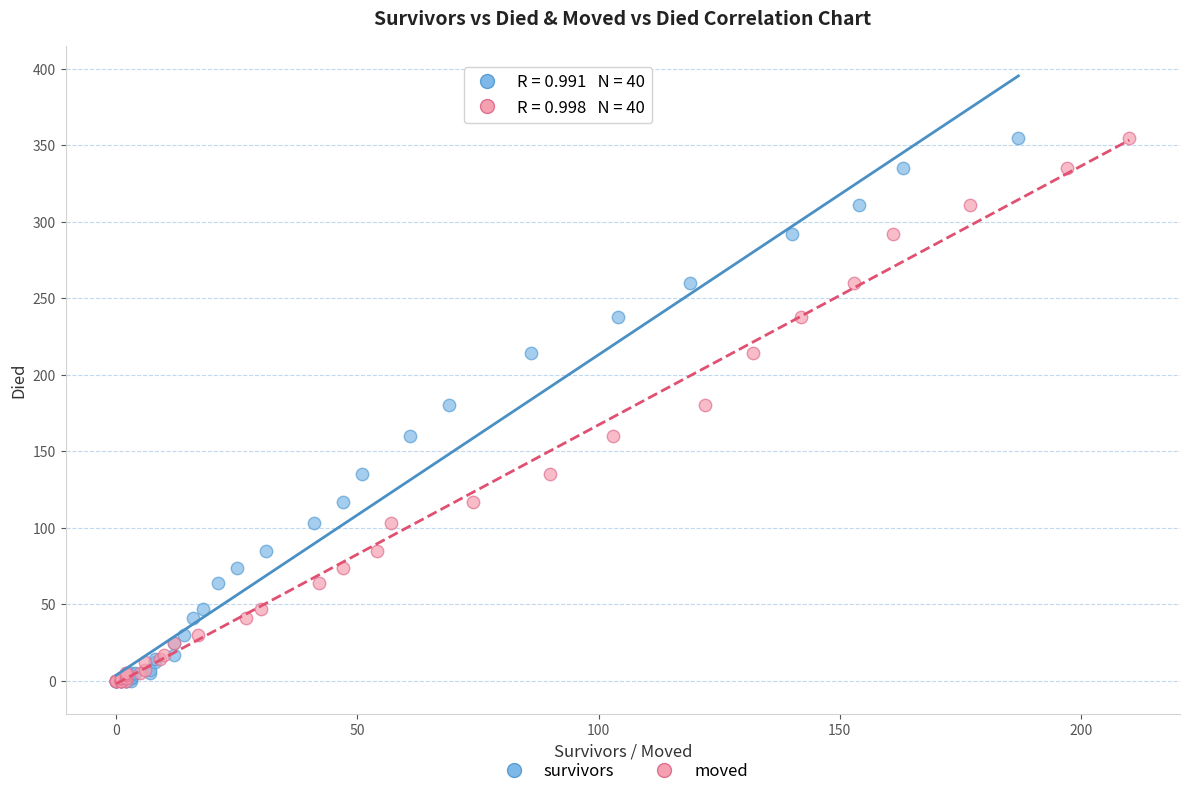

What are all the series names shown in the legend?

survivors, moved